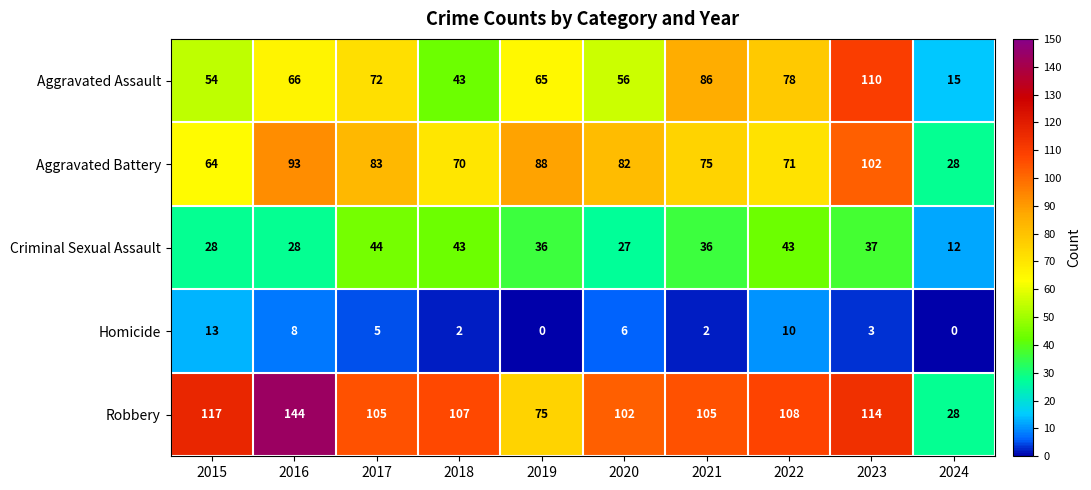

List the series in order of their peak value, lowest first.

Homicide, Criminal Sexual Assault, Aggravated Battery, Aggravated Assault, Robbery